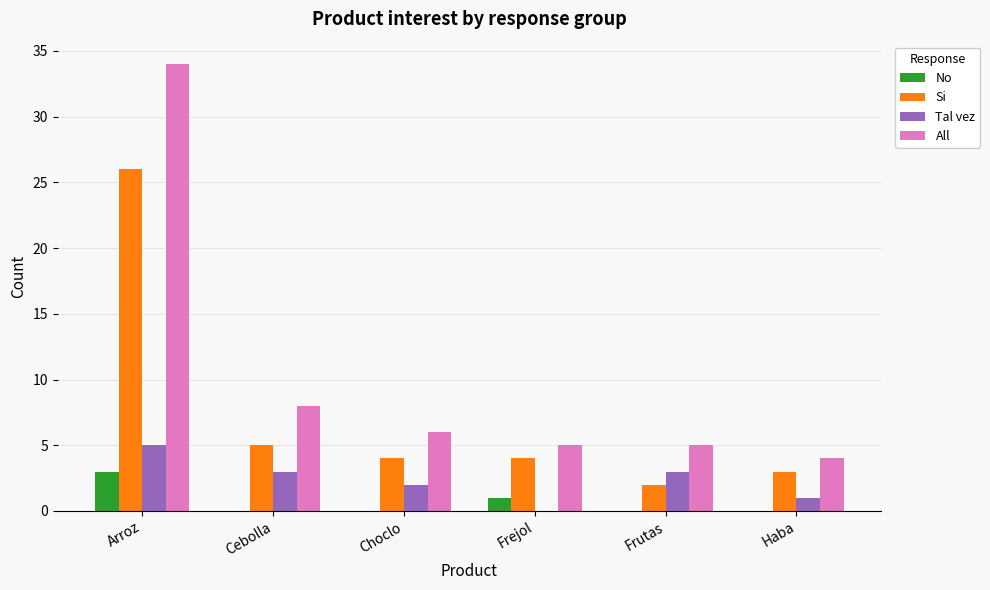

The value of Si at Cebolla is 8. True or false?

False